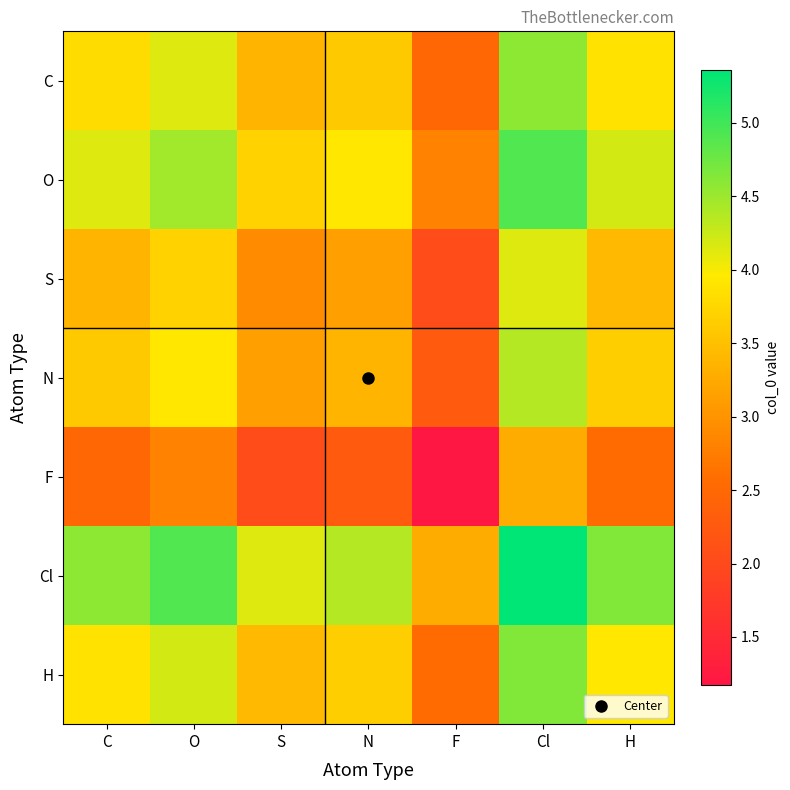

At how many categories does at least one series exceed 3?

7